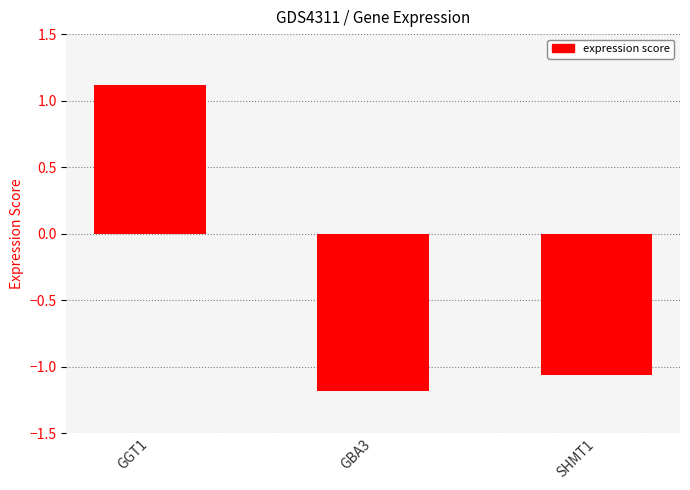

What is the difference between the maximum and second lowest values?

2.2